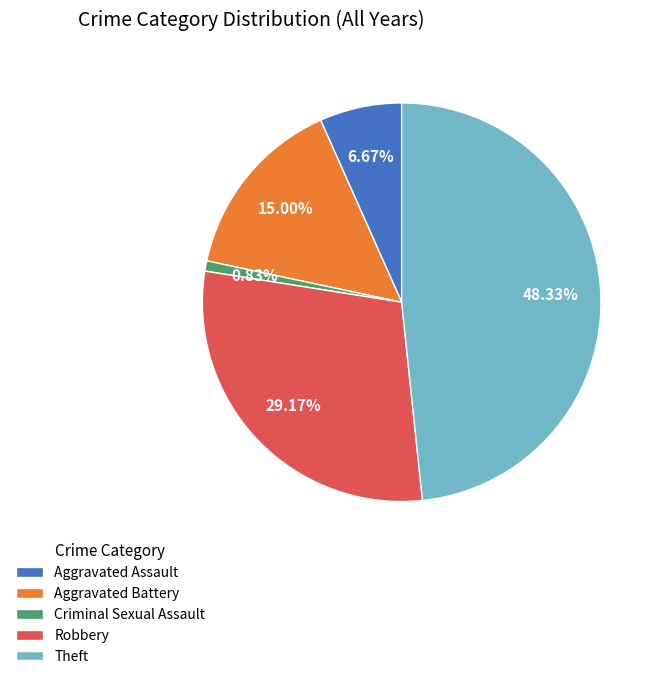

To the nearest percent, what is the difference between the Aggravated Battery and Theft slice percentages?

33%